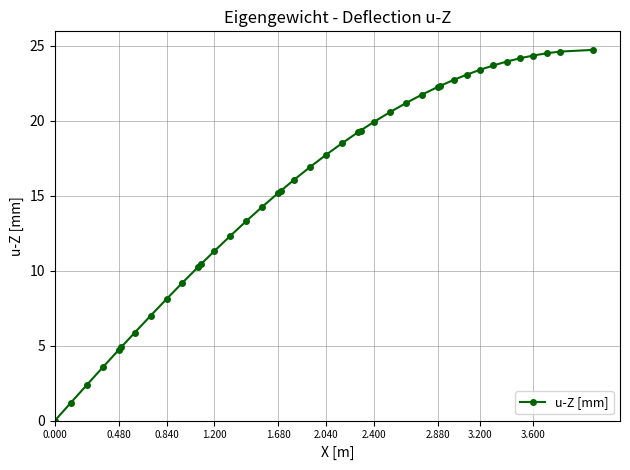

How many series are shown in this chart?

1